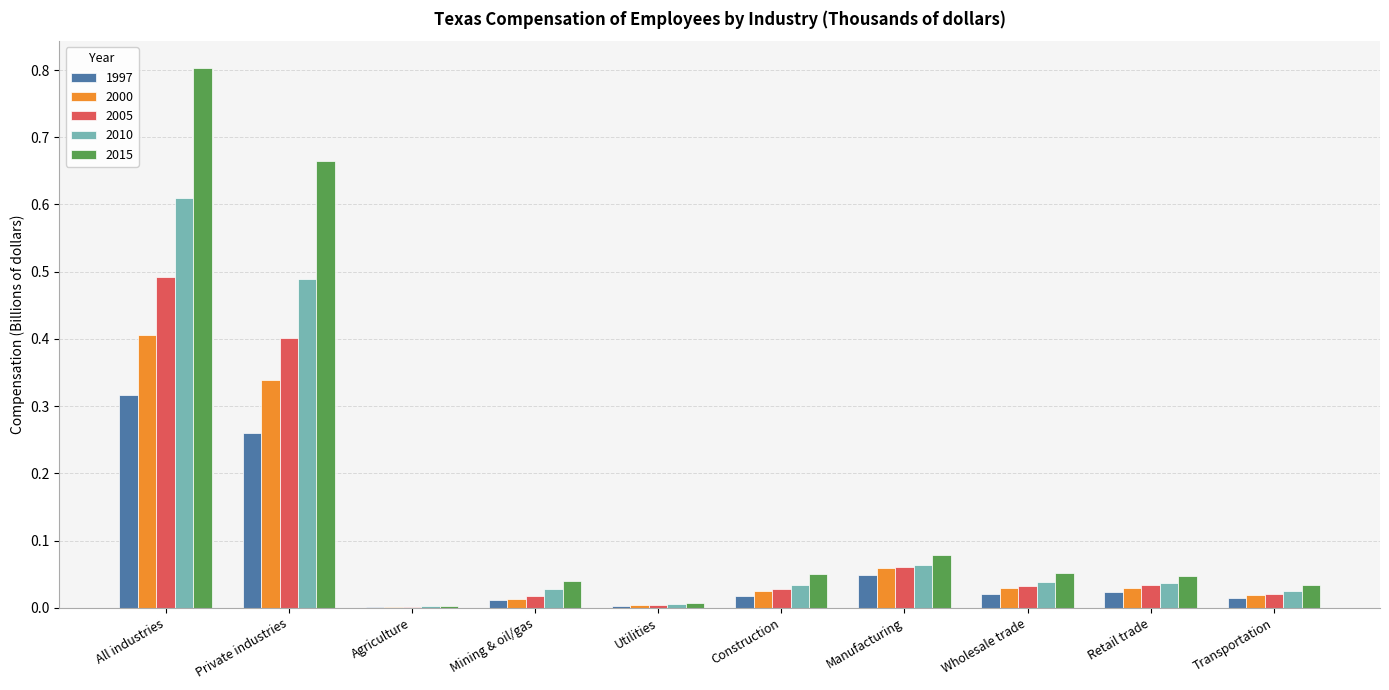

What is the maximum value shown in the chart?

0.8